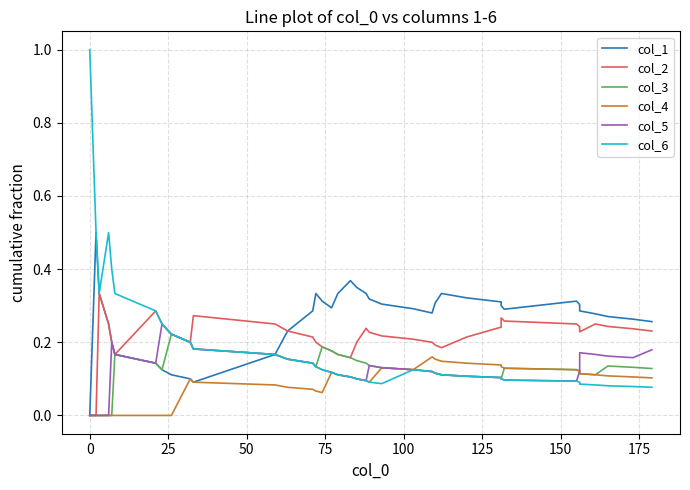

List the series in order of their peak value, lowest first.

col_4, col_3, col_5, col_2, col_1, col_6